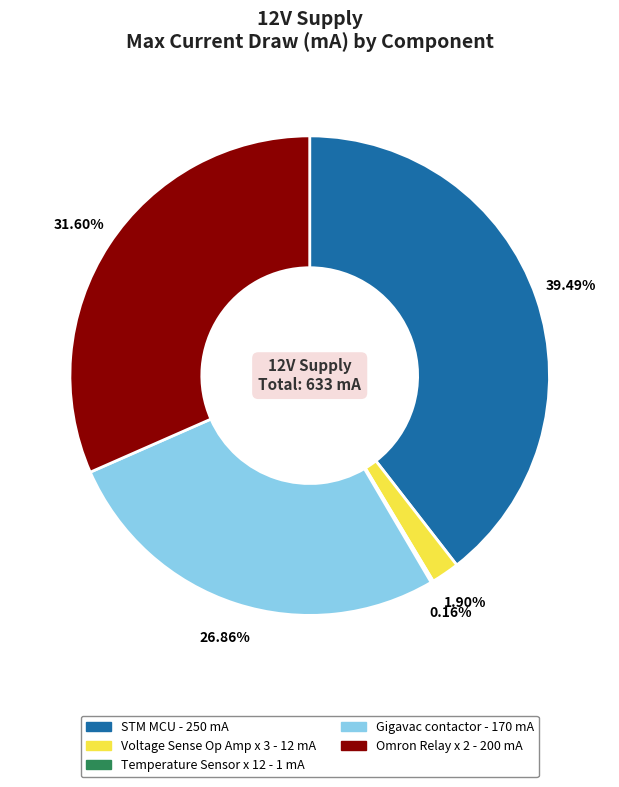

To the nearest percent, what portion does Omron Relay x 2 represent?

32%